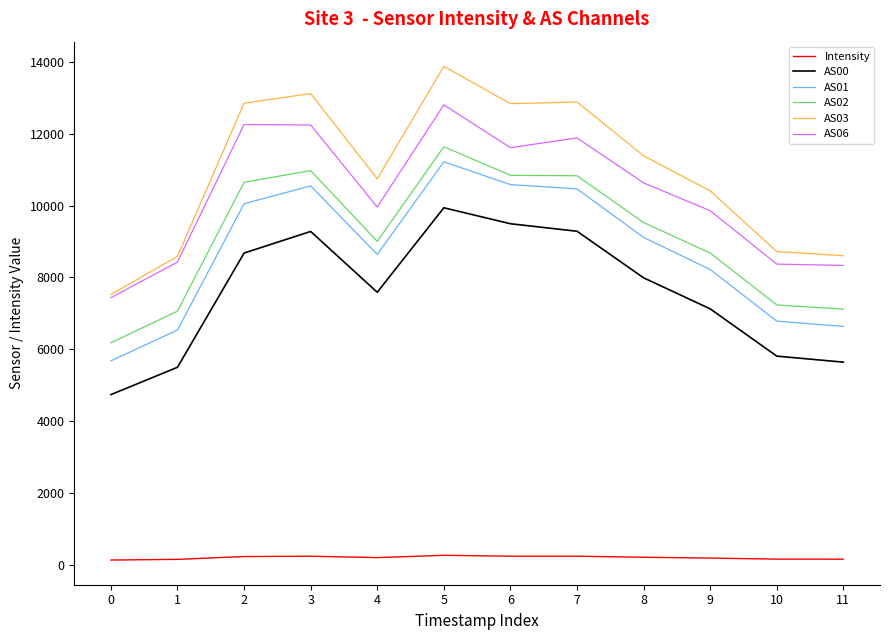

Which series has the widest spread of values?

AS03